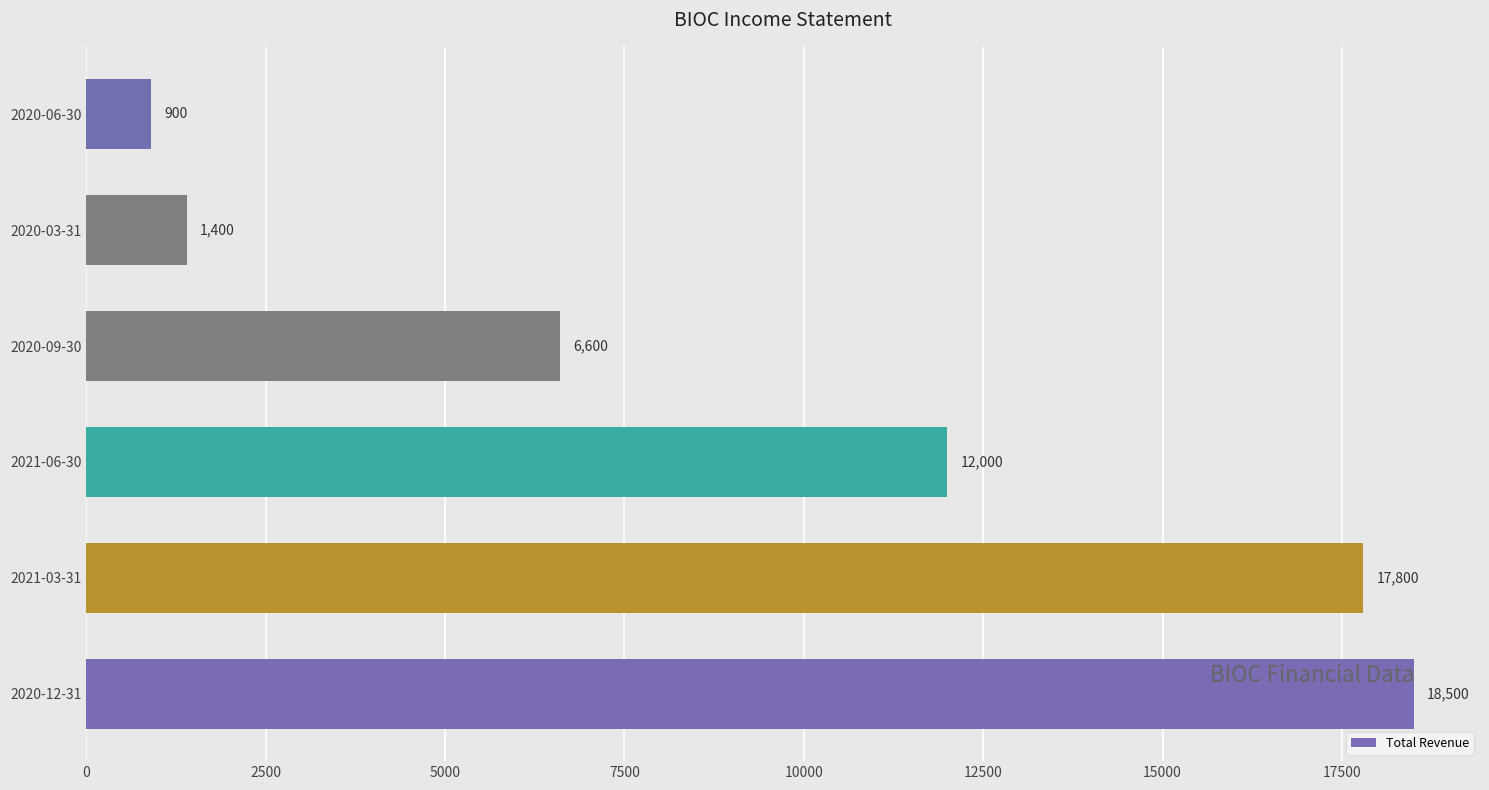

What is the ratio of the value at 2021-03-31 to the value at 2020-03-31?

12.7